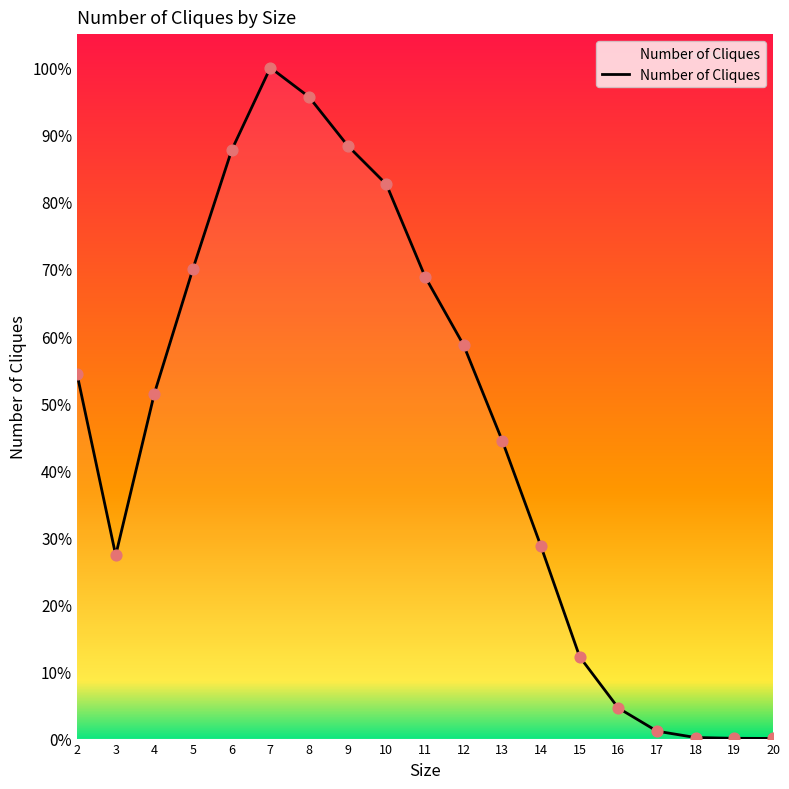

What is the change in value from 7 to 19?

-1.0